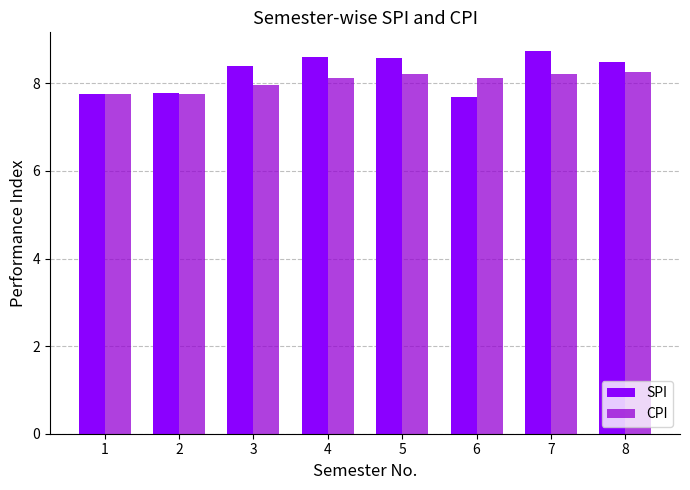

What is the difference between the second highest and minimum values in the SPI series?

0.9